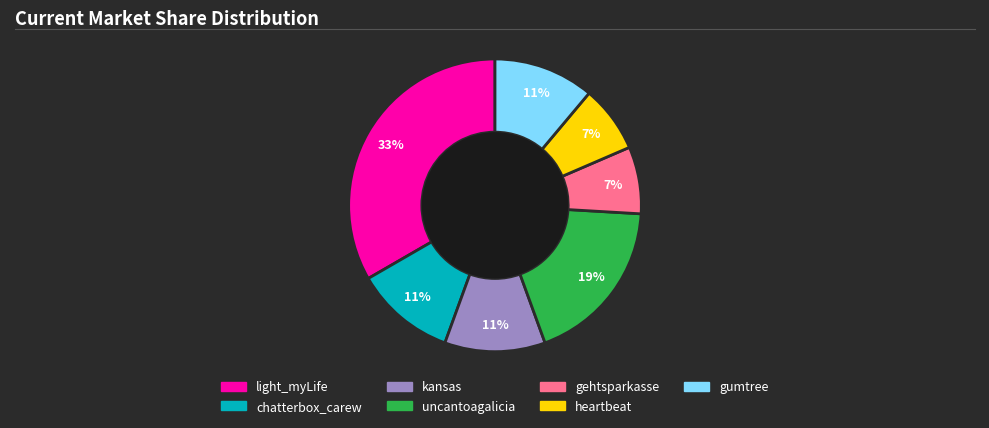

Is it true that chatterbox_carew is 11% of the pie?

True